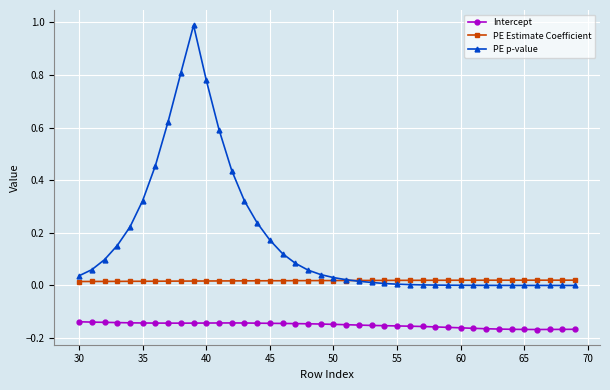

List the series in order of their peak value, lowest first.

Intercept, PE Estimate Coefficient, PE p-value